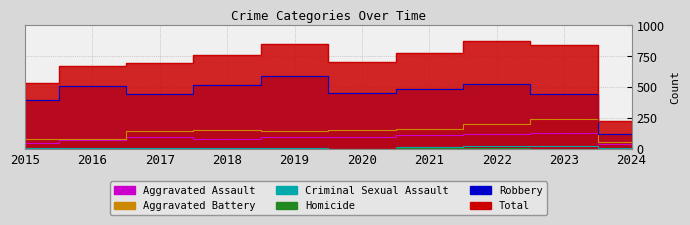

Does the chart have visible grid lines?

Yes